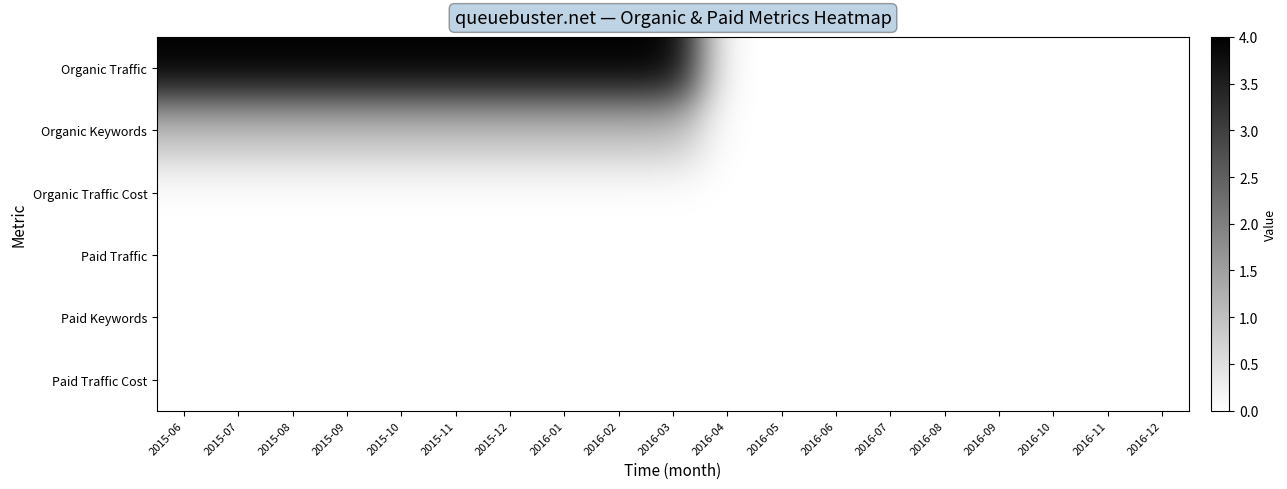

Reading right to left, list all the values displayed in this chart.

Organic Traffic: 2016-12=0	2016-11=0	2016-10=0	2016-09=0	2016-08=0	2016-07=0	2016-06=0	2016-05=0	2016-04=0	2016-03=4	2016-02=4	2016-01=4	2015-12=4	2015-11=4	2015-10=4	2015-09=4	2015-08=4	2015-07=4	2015-06=4
Organic Keywords: 2016-12=0	2016-11=0	2016-10=0	2016-09=0	2016-08=0	2016-07=0	2016-06=0	2016-05=0	2016-04=0	2016-03=1	2016-02=1	2016-01=1	2015-12=1	2015-11=1	2015-10=1	2015-09=1	2015-08=1	2015-07=1	2015-06=1
Organic Traffic Cost: 2016-12=0	2016-11=0	2016-10=0	2016-09=0	2016-08=0	2016-07=0	2016-06=0	2016-05=0	2016-04=0	2016-03=0	2016-02=0	2016-01=0	2015-12=0	2015-11=0	2015-10=0	2015-09=0	2015-08=0	2015-07=0	2015-06=0
Paid Traffic: 2016-12=0	2016-11=0	2016-10=0	2016-09=0	2016-08=0	2016-07=0	2016-06=0	2016-05=0	2016-04=0	2016-03=0	2016-02=0	2016-01=0	2015-12=0	2015-11=0	2015-10=0	2015-09=0	2015-08=0	2015-07=0	2015-06=0
Paid Keywords: 2016-12=0	2016-11=0	2016-10=0	2016-09=0	2016-08=0	2016-07=0	2016-06=0	2016-05=0	2016-04=0	2016-03=0	2016-02=0	2016-01=0	2015-12=0	2015-11=0	2015-10=0	2015-09=0	2015-08=0	2015-07=0	2015-06=0
Paid Traffic Cost: 2016-12=0	2016-11=0	2016-10=0	2016-09=0	2016-08=0	2016-07=0	2016-06=0	2016-05=0	2016-04=0	2016-03=0	2016-02=0	2016-01=0	2015-12=0	2015-11=0	2015-10=0	2015-09=0	2015-08=0	2015-07=0	2015-06=0